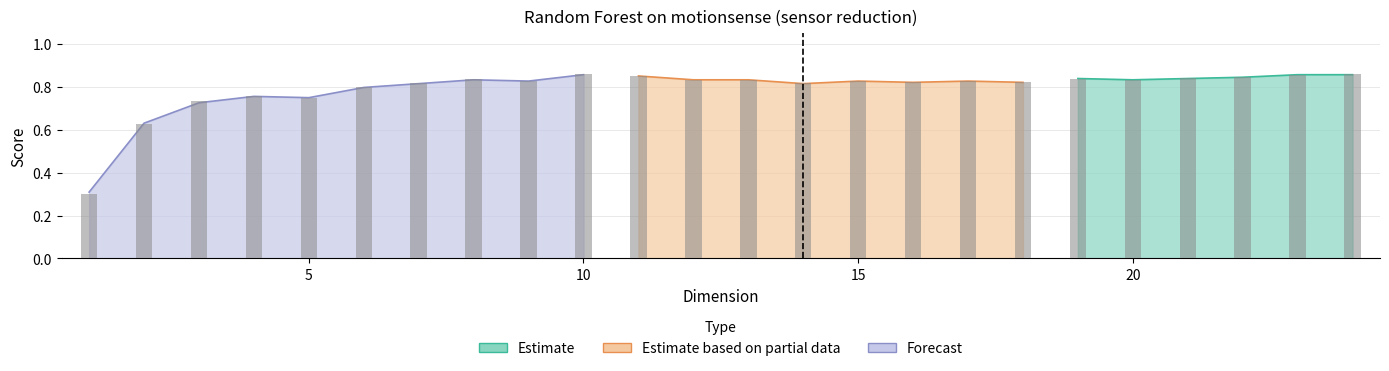

Is it true that the value at 22 is 1.4?

False